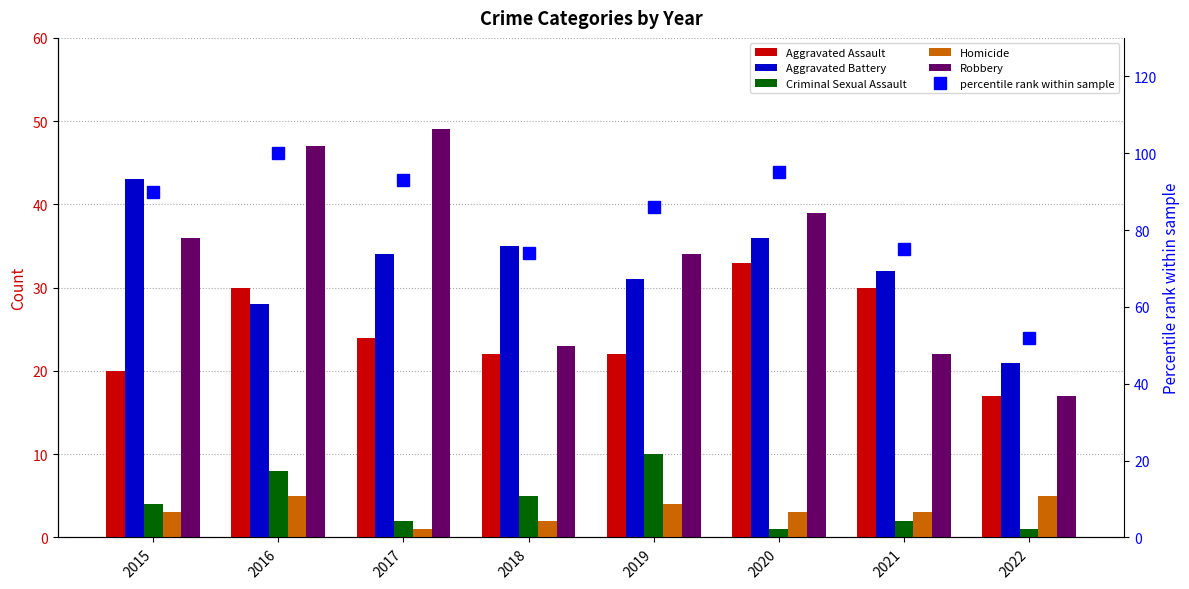

At how many categories does at least one series exceed 7?

8